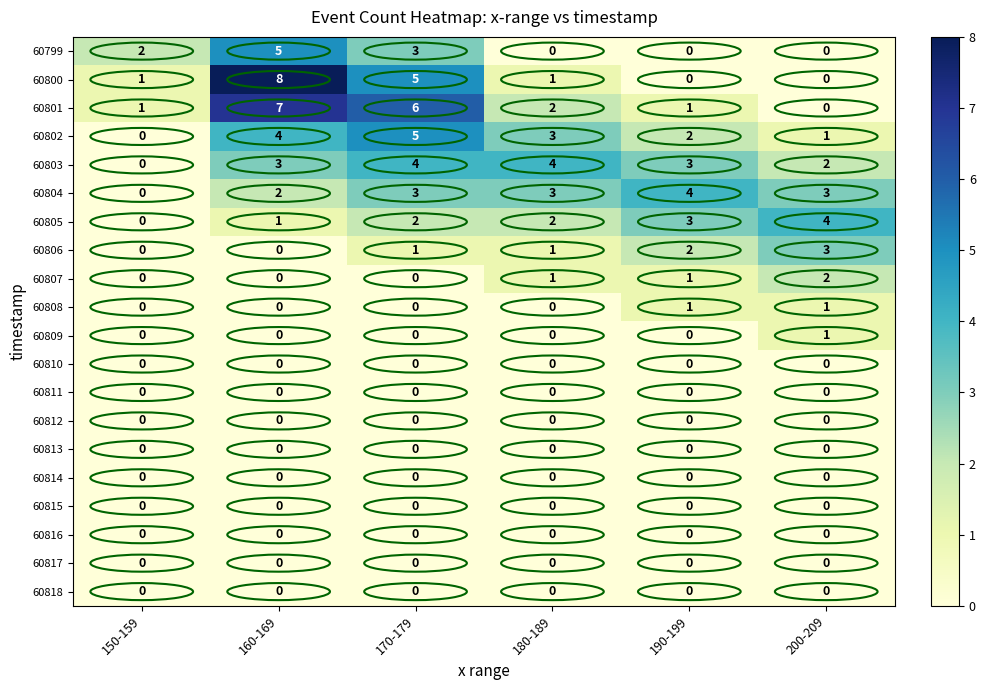

What is the sum of the 60800 values at 180-189 and 170-179?

6